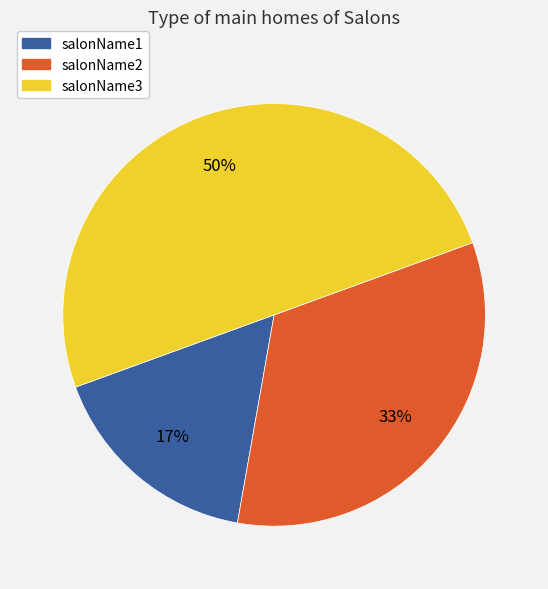

To the nearest percent, what portion does salonName2 represent?

33%